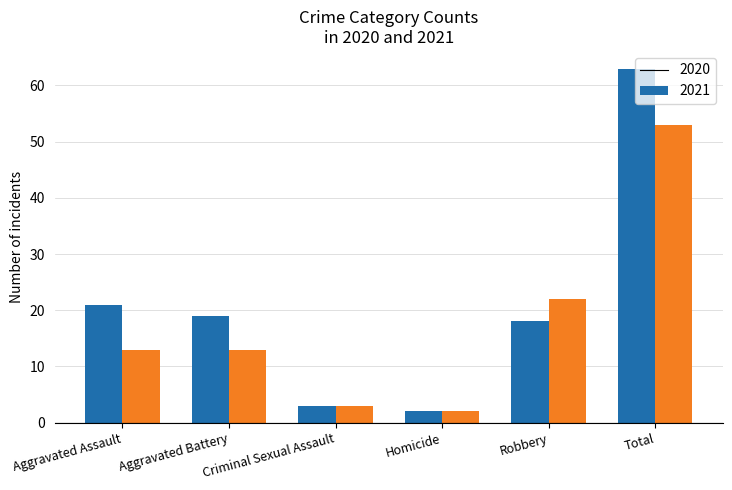

What is the lowest value of the 2020 series?

2